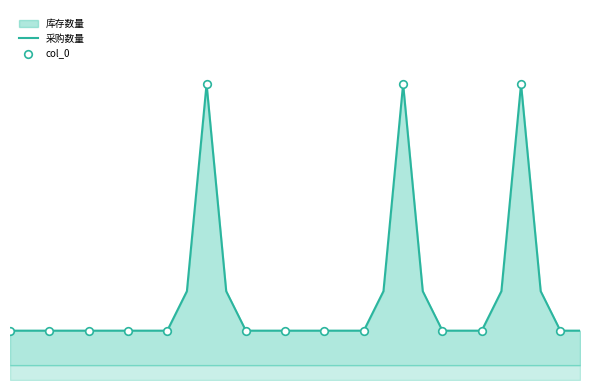

Which series contains the highest Y value?

库存数量